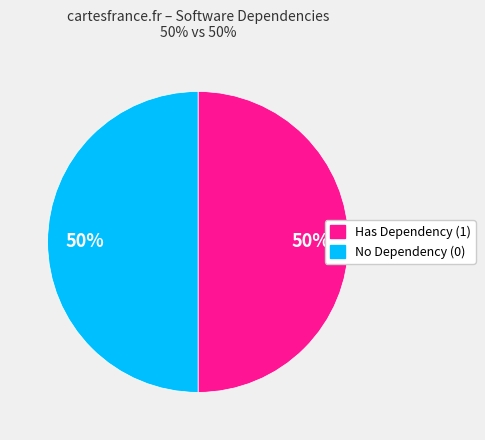

To the nearest percent, what is the average slice percentage?

50%